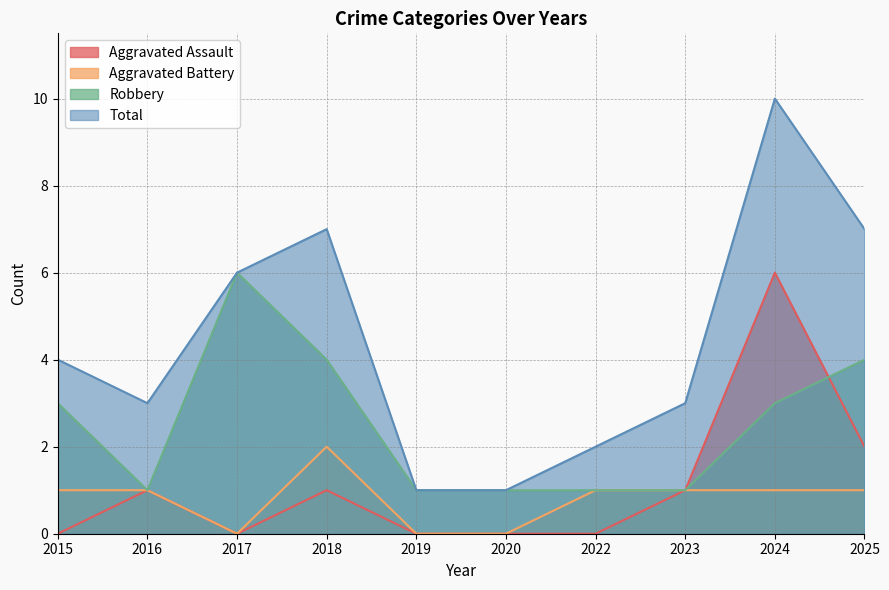

At which category does the chart reach its minimum across all series?

2015